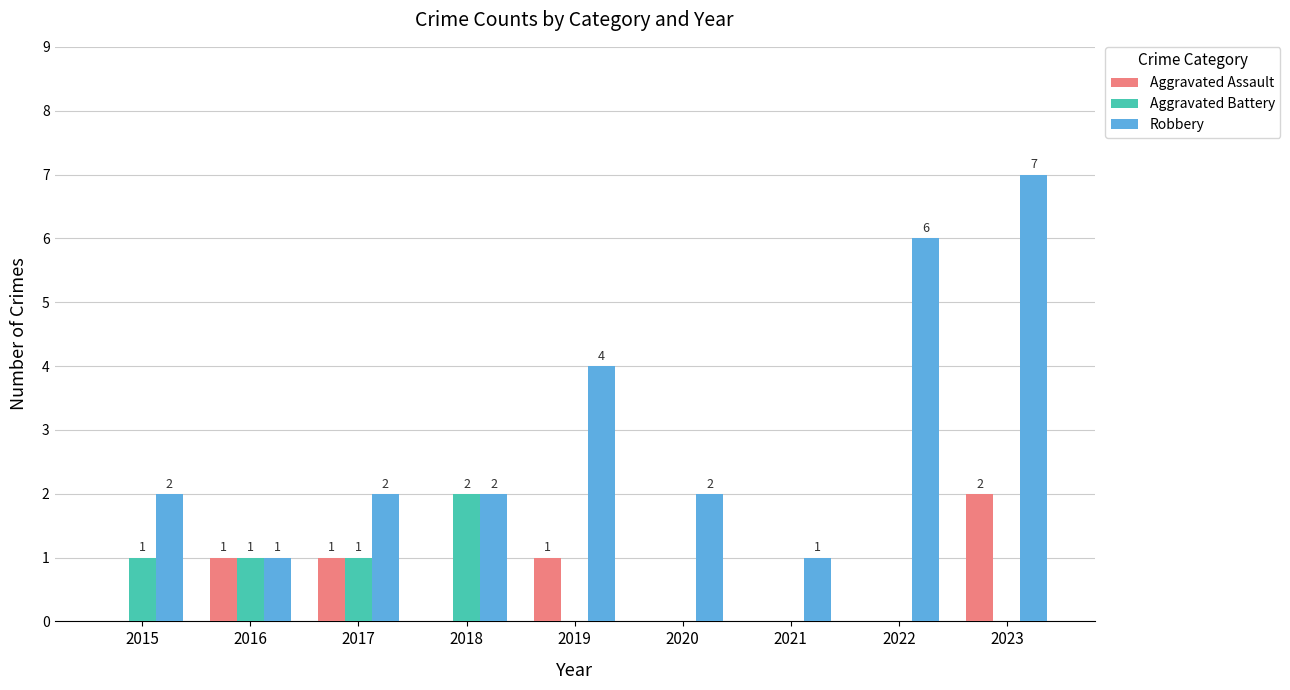

At which category is the sum across all series the highest?

2023